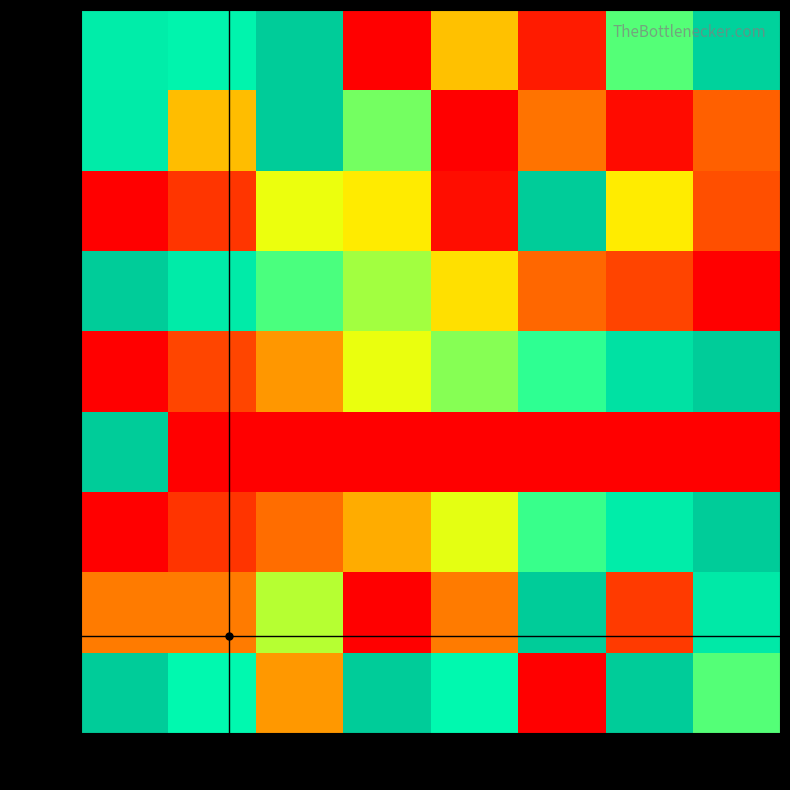

Which has a higher value, col_4 or col_1?

col_1